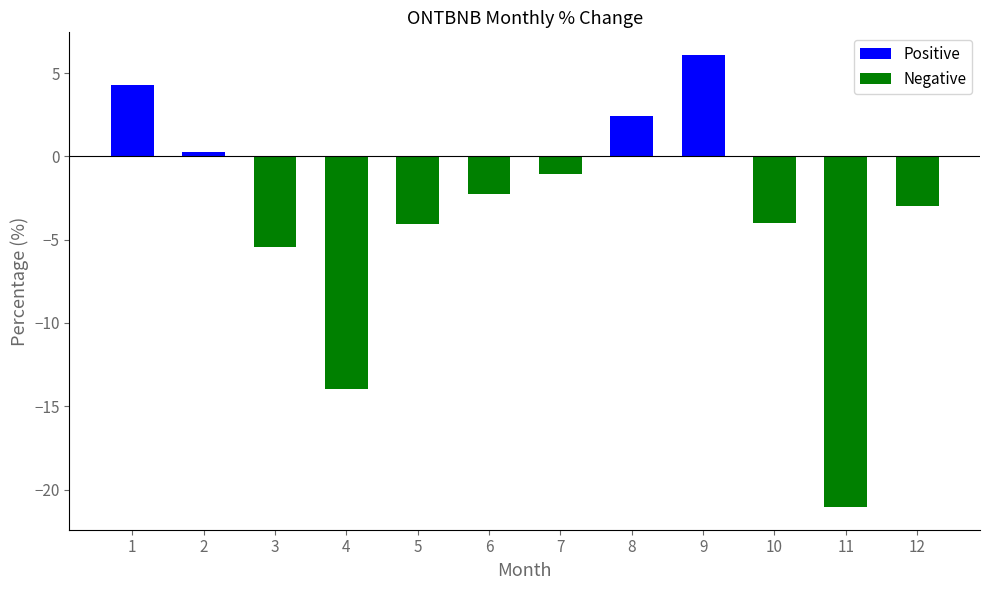

List the labels in order of value, largest first.

9, 1, 8, 2, 7, 6, 12, 10, 5, 3, 4, 11